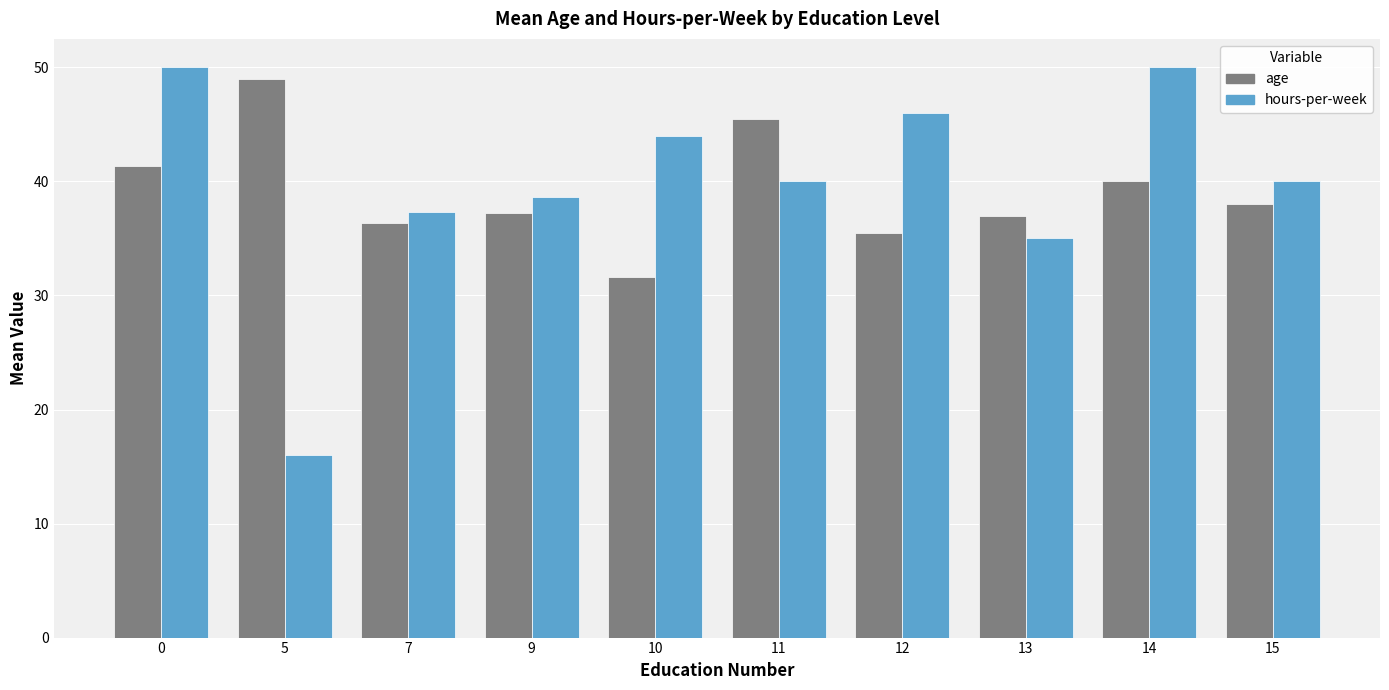

Is the value of hours-per-week at 15 greater than the value of age at 7?

Yes